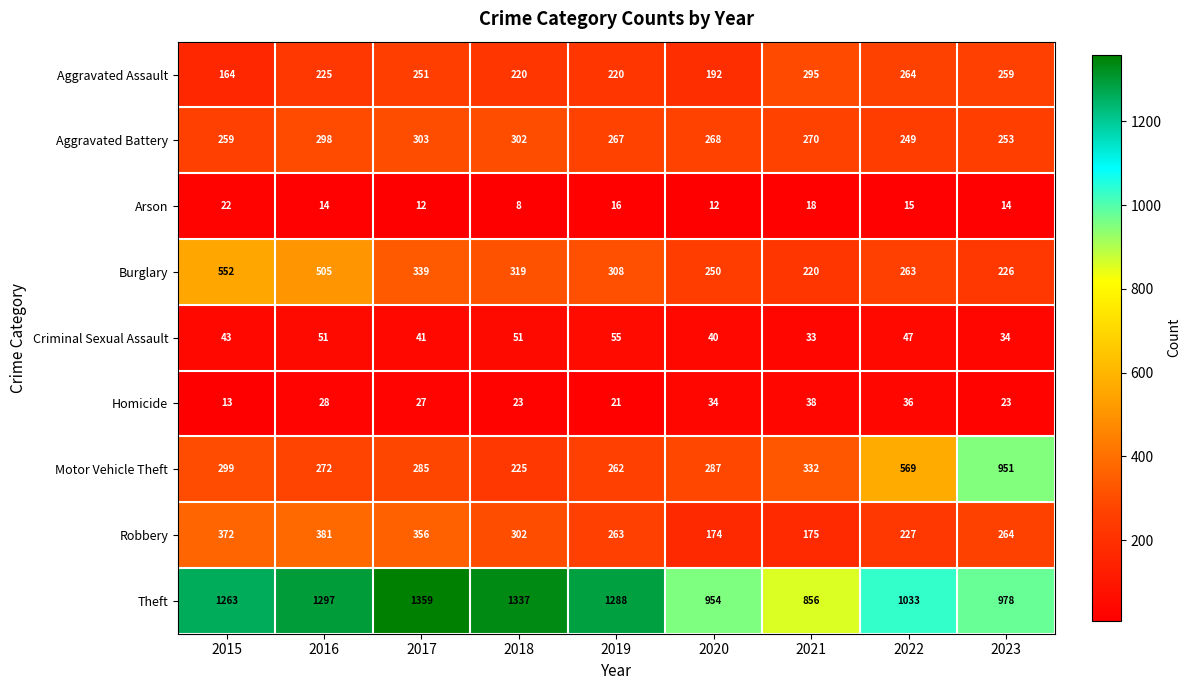

What is the spread (max minus min) of values at 2018?

1329